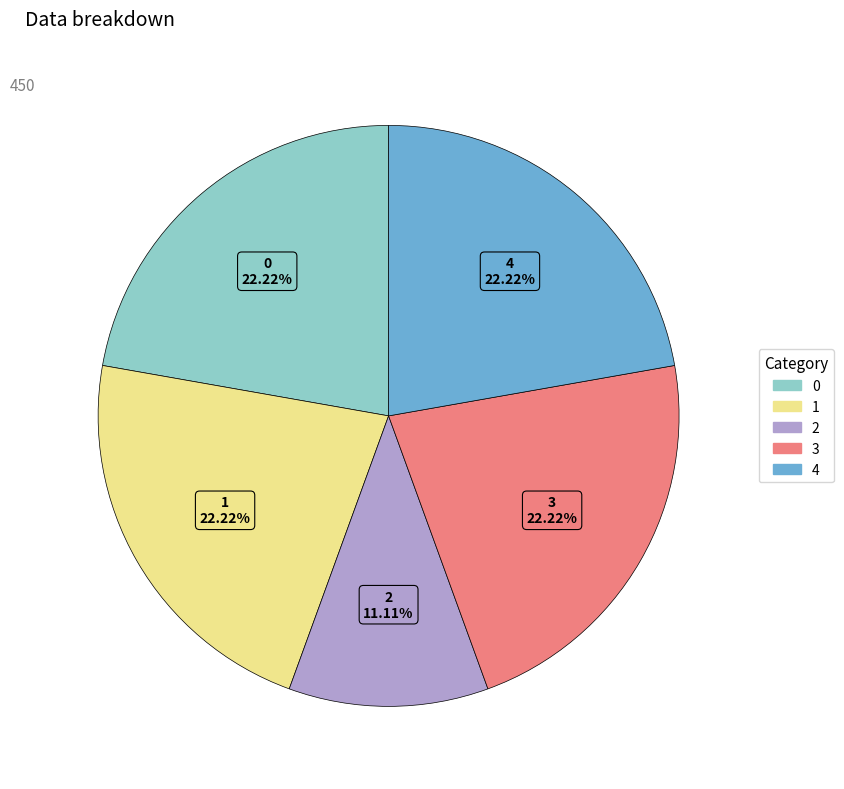

What is the ratio of the value at 0 to the value at 2?

2.0